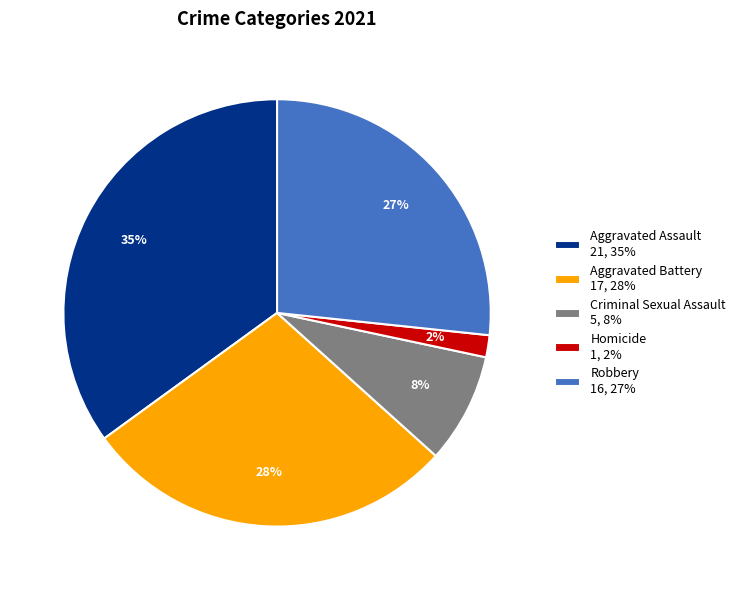

Which category has the biggest portion of the pie?

Aggravated Assault